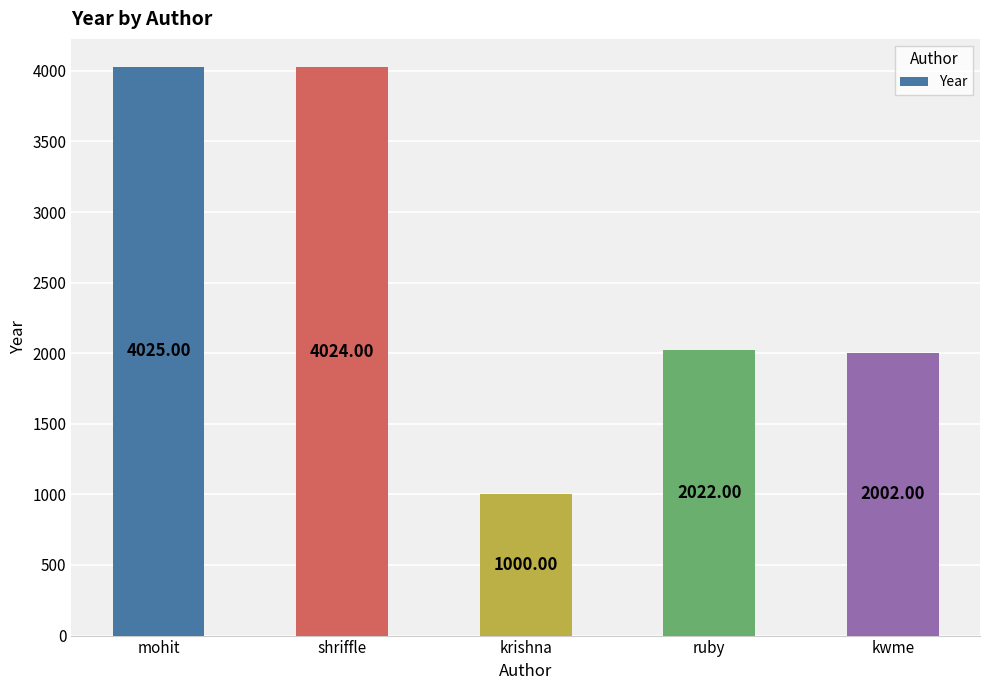

The value at ruby is 2022. True or false?

True